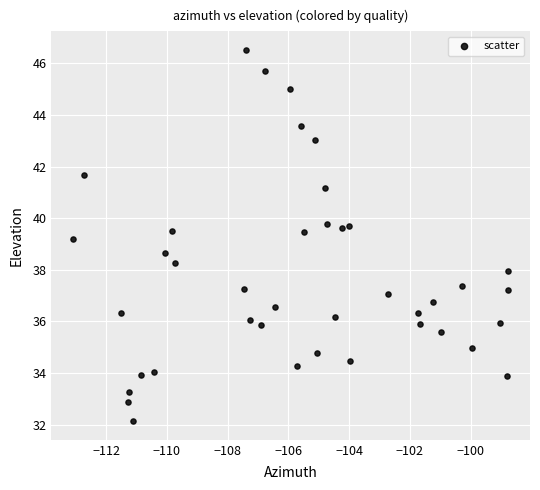

What Y value in the scatter plot is closest to 39?

39.2